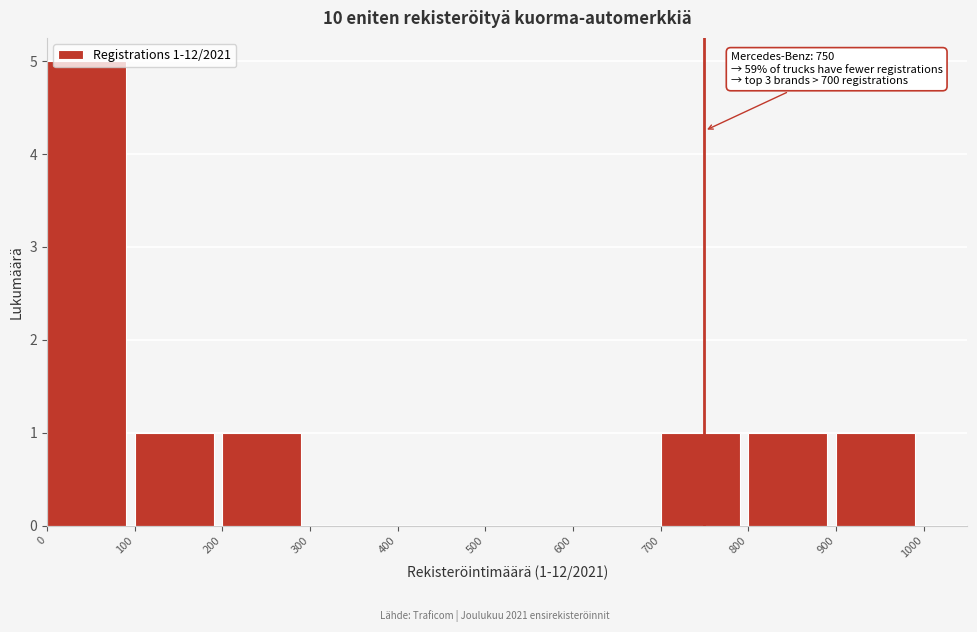

Over which range of the x-axis is the bar tallest?

0 to 100